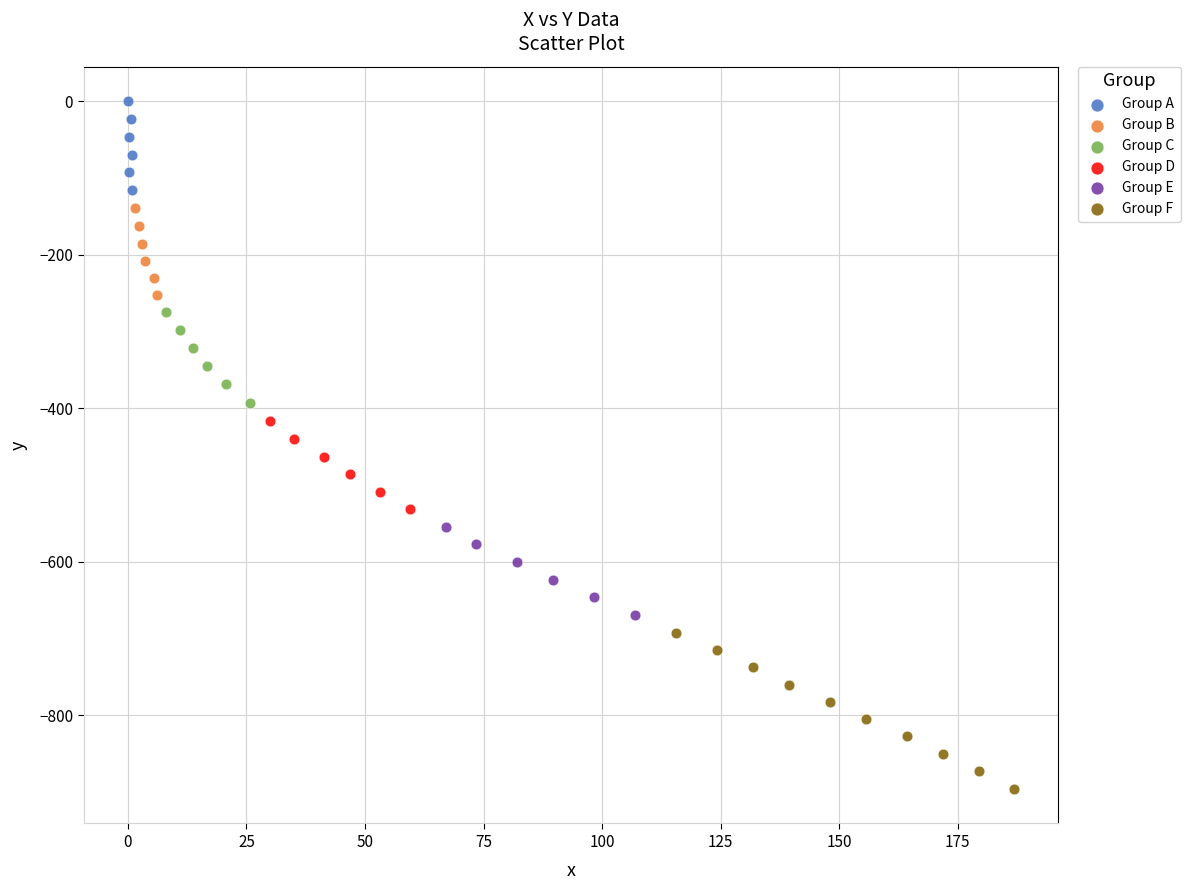

Which series contains the lowest Y value?

Group F